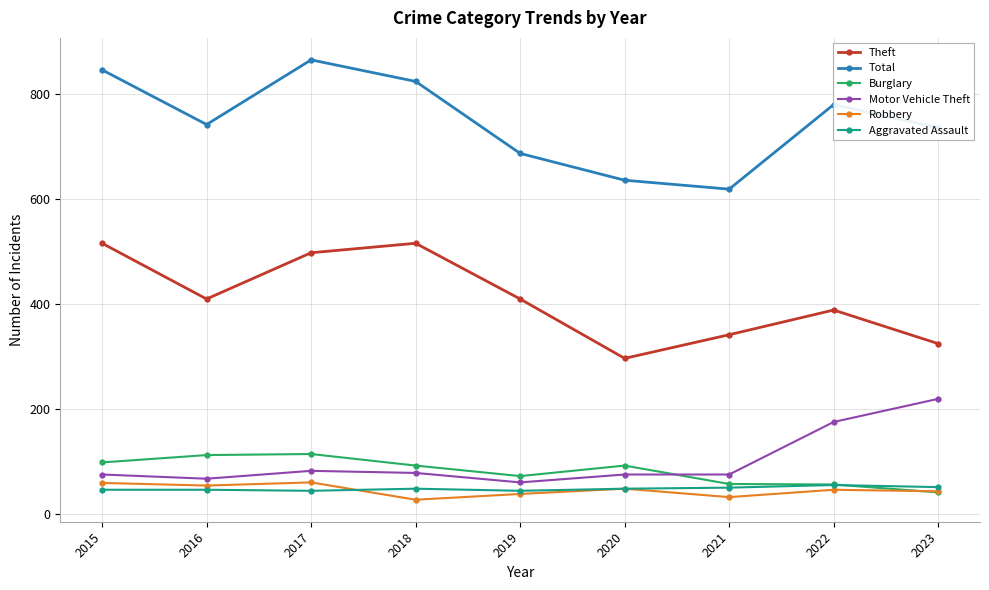

True or false: Aggravated Assault has a value of 44 at 2017.

True